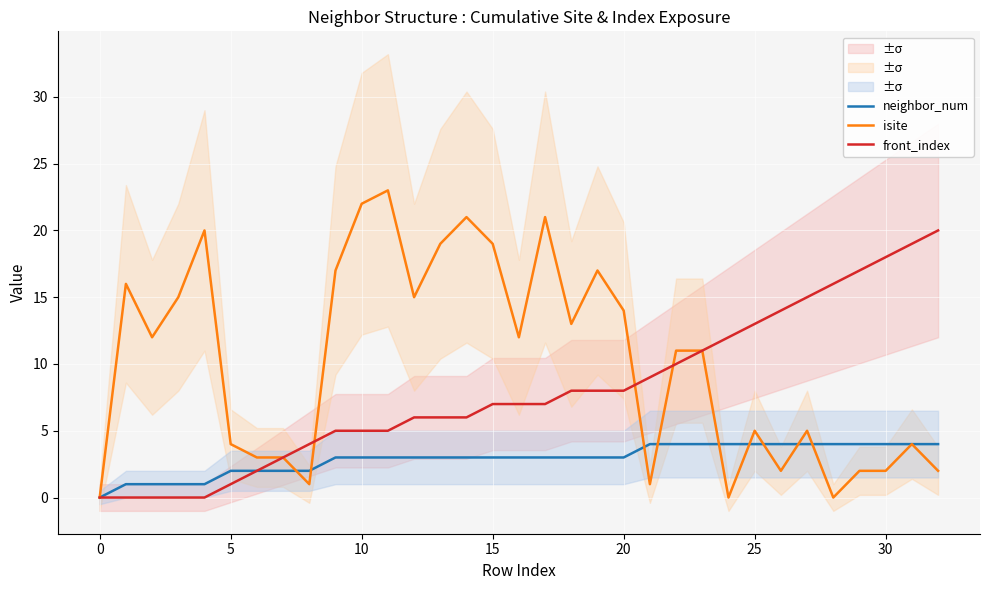

The front_index series shows 4 at 20. True or false?

False